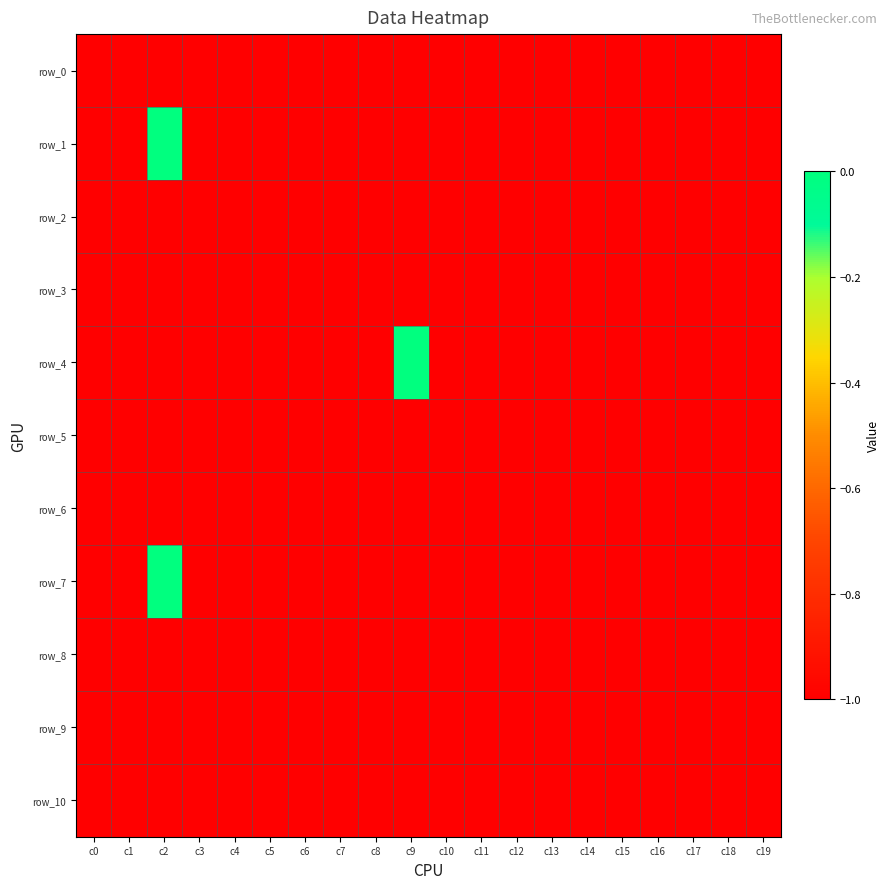

What is the total value across all series at c7?

-11